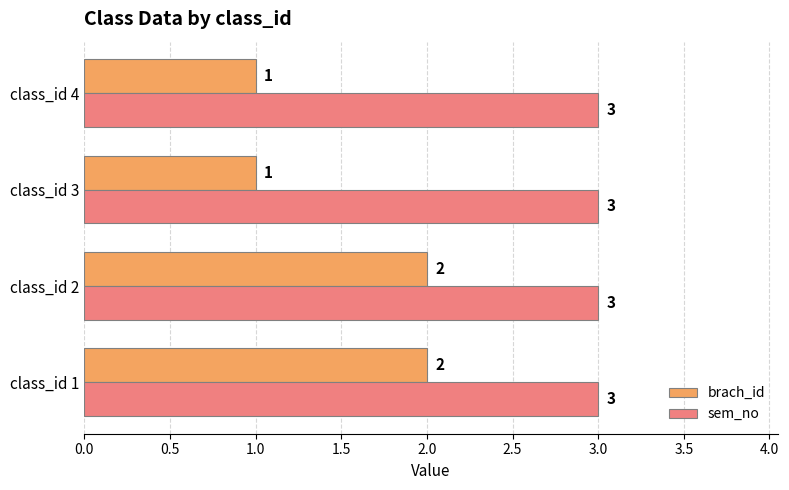

List the series in order of their overall mean, lowest first.

brach_id, sem_no